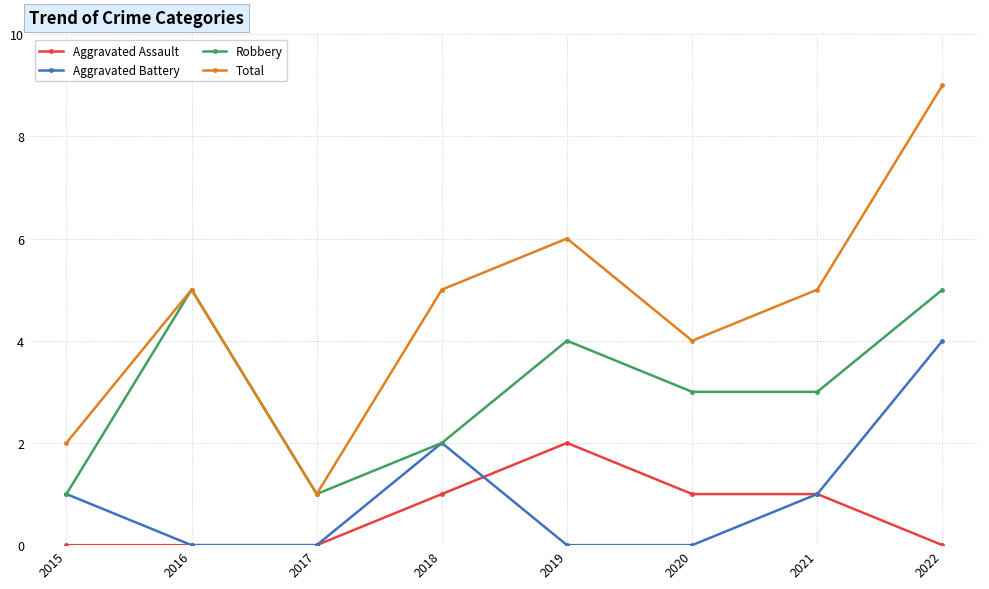

Is it true that Robbery equals 3 at 2021?

True